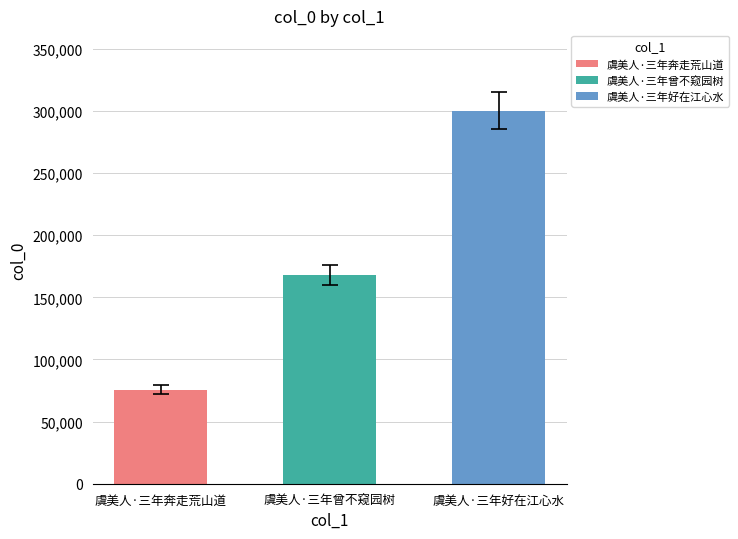

Rank the categories by value from highest to lowest.

虞美人·三年好在江心水, 虞美人·三年曾不窥园树, 虞美人·三年奔走荒山道